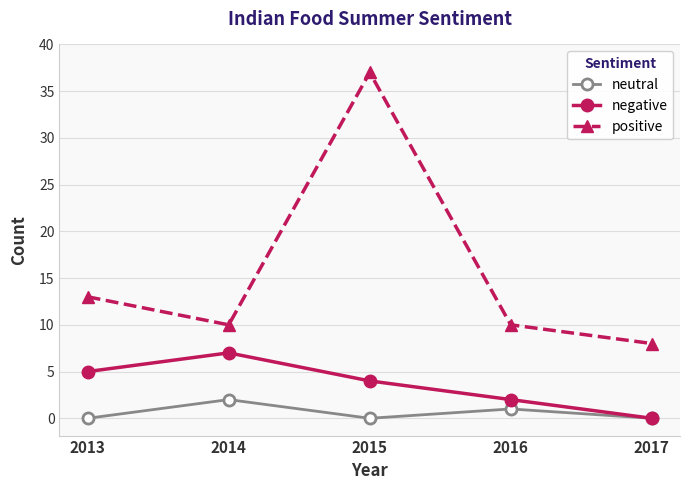

Reading left to right, what are all the values shown in this chart?

neutral: 0	2	0	1	0
negative: 5	7	4	2	0
positive: 13	10	37	10	8